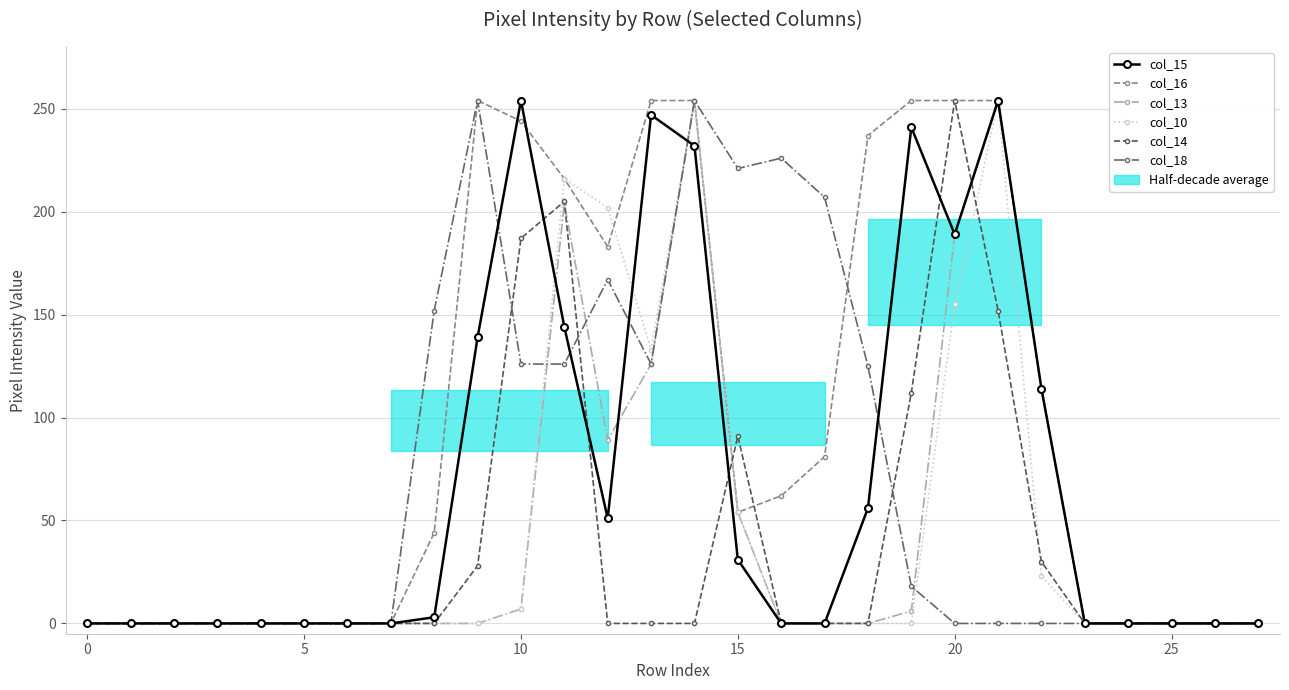

How many distinct data groups are displayed?

6